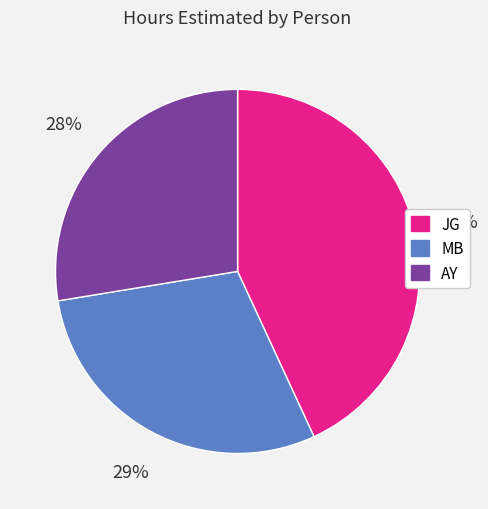

To the nearest percent, what portion does JG represent?

43%